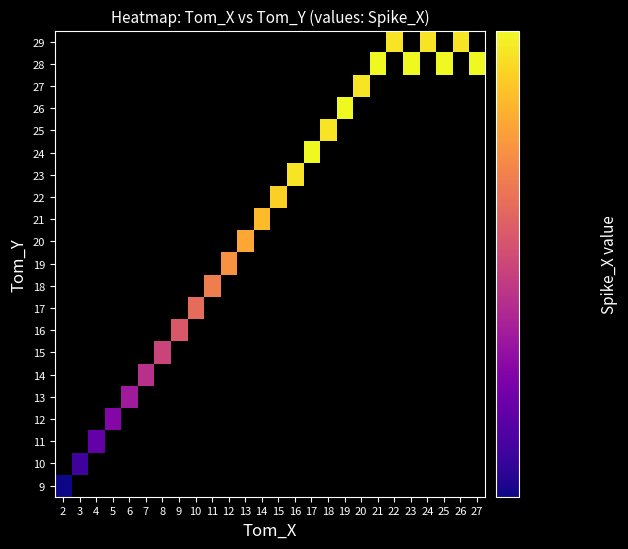

Rank the series by their maximum value, from highest to lowest.

9, 10, 11, 12, 13, 14, 15, 16, 17, 18, 19, 20, 21, 22, 23, 24, 25, 26, 27, 28, 29